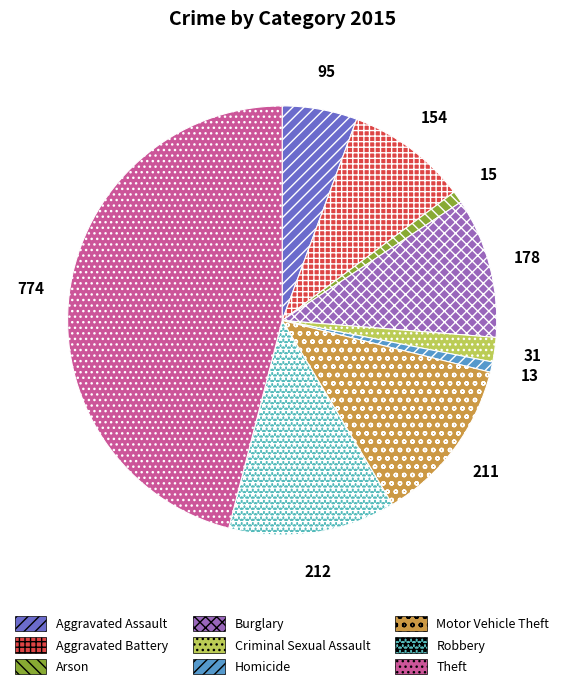

Is there a majority slice in this chart?

No